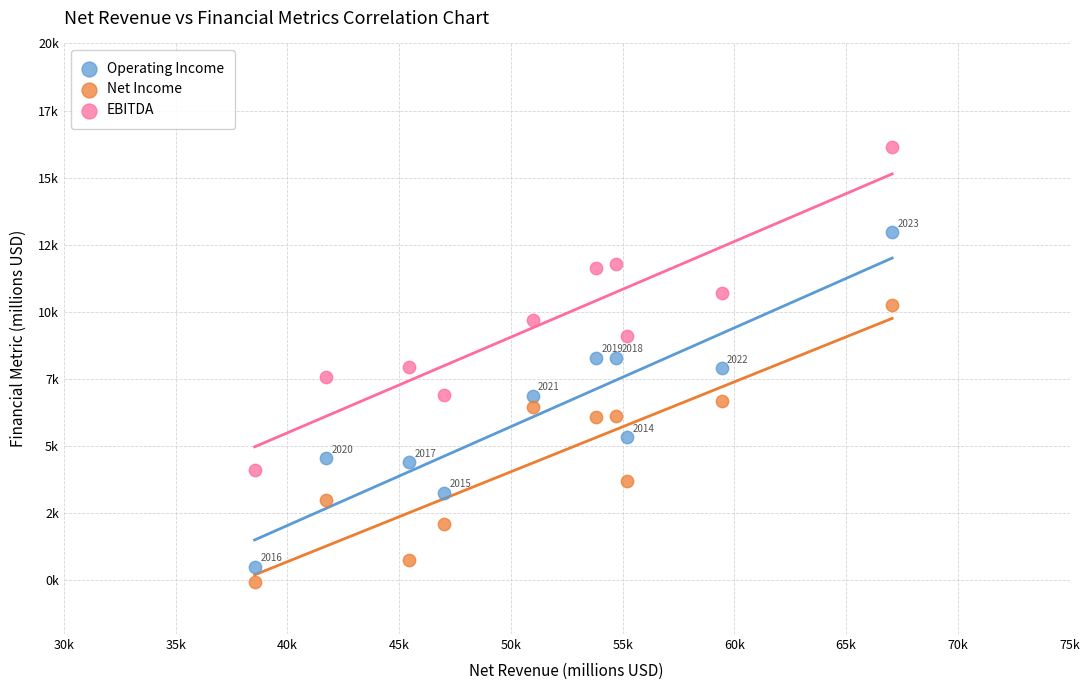

Which series contains the lowest Y value?

Net Income